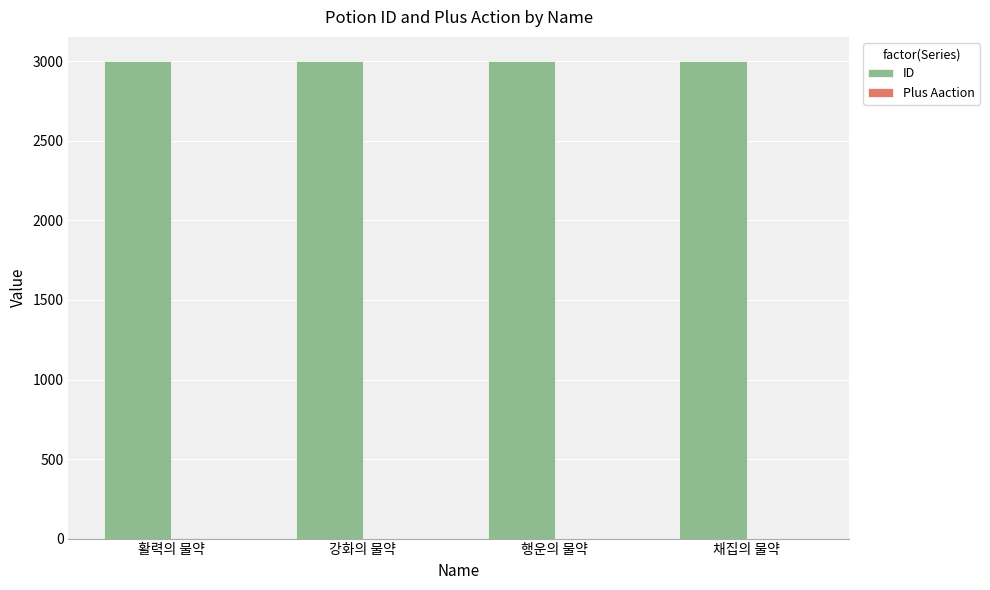

What is the total value across all series at 강화의 물약?

3002